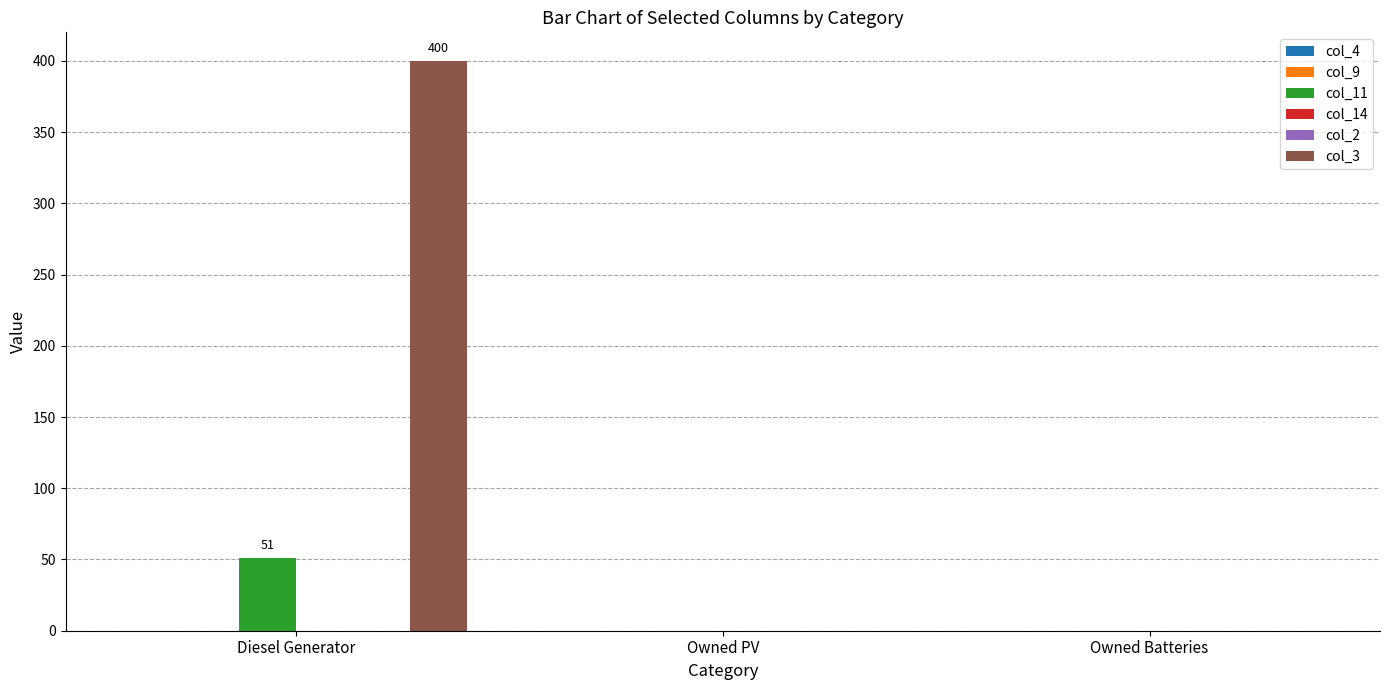

Rank the series at Diesel Generator from highest to lowest value.

col_3, col_11, col_4, col_9, col_14, col_2